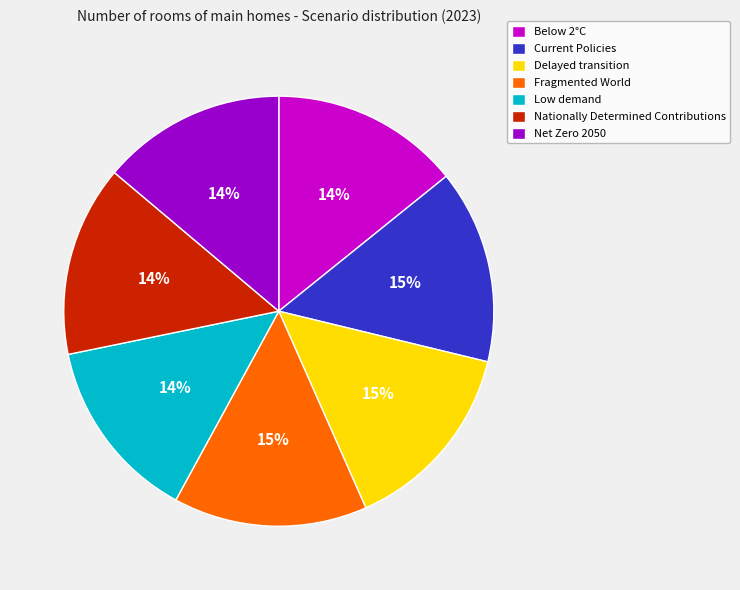

To the nearest percent, what is the average slice percentage?

14%